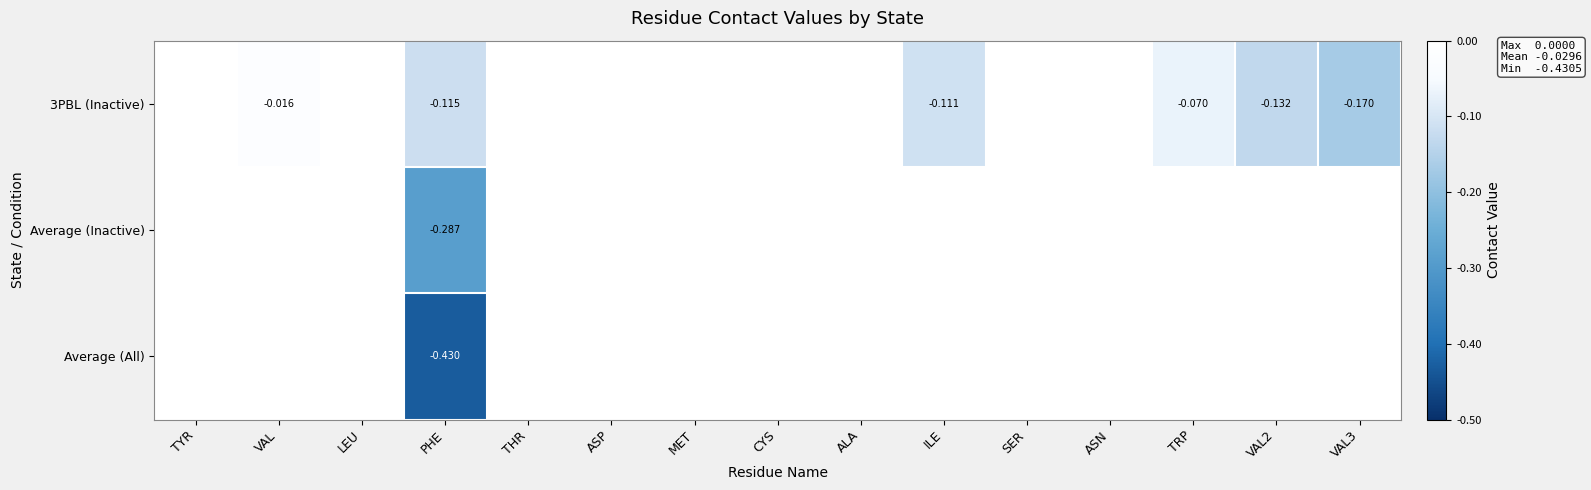

Where is 3PBL (Inactive) nearest to the value 0?

TYR